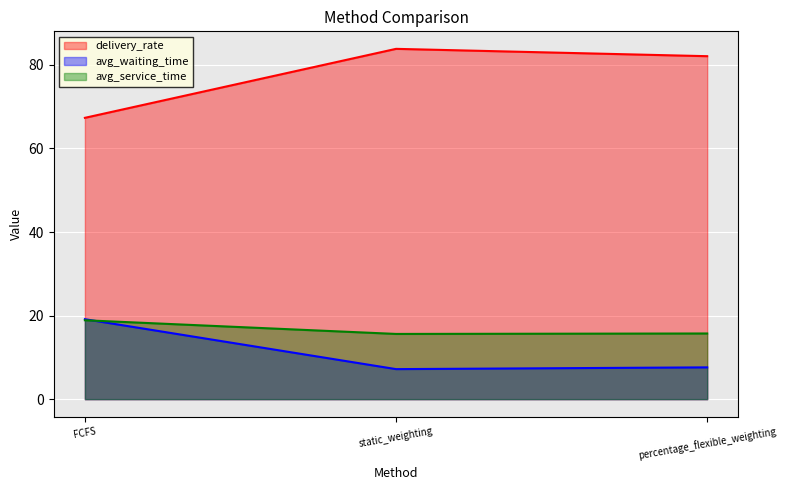

Is the value of avg_service_time at FCFS greater than the value of avg_waiting_time at static_weighting?

Yes